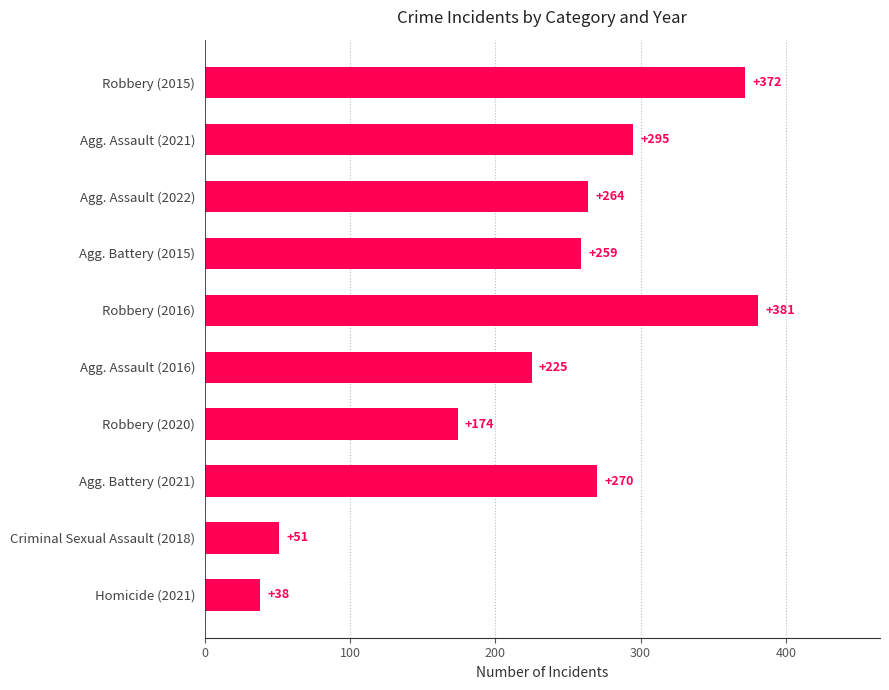

Which category has the highest value across all series?

Robbery (2016)